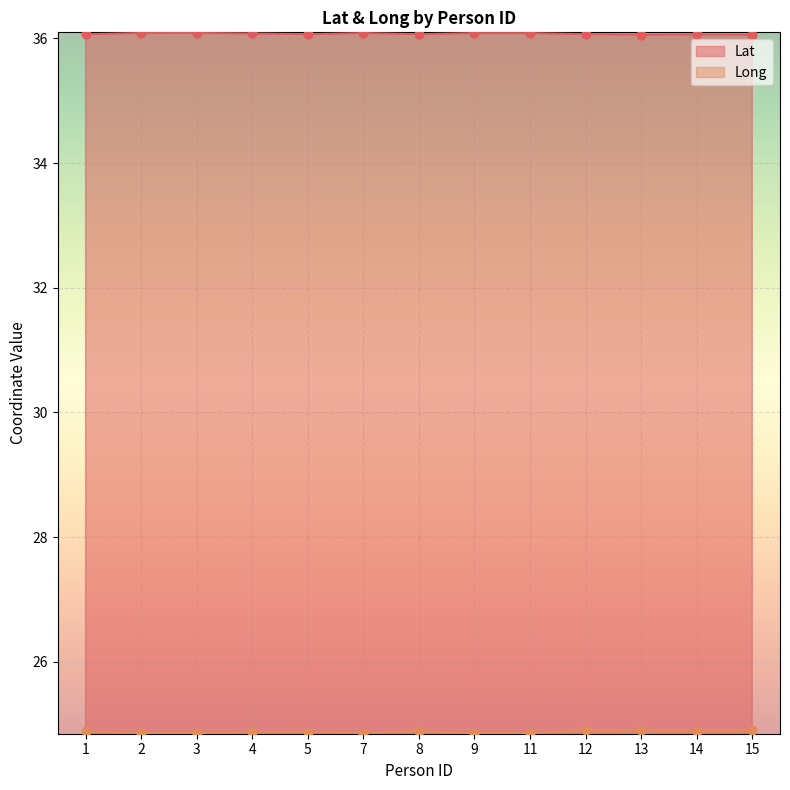

What are all the series names shown in the legend?

Lat, Long